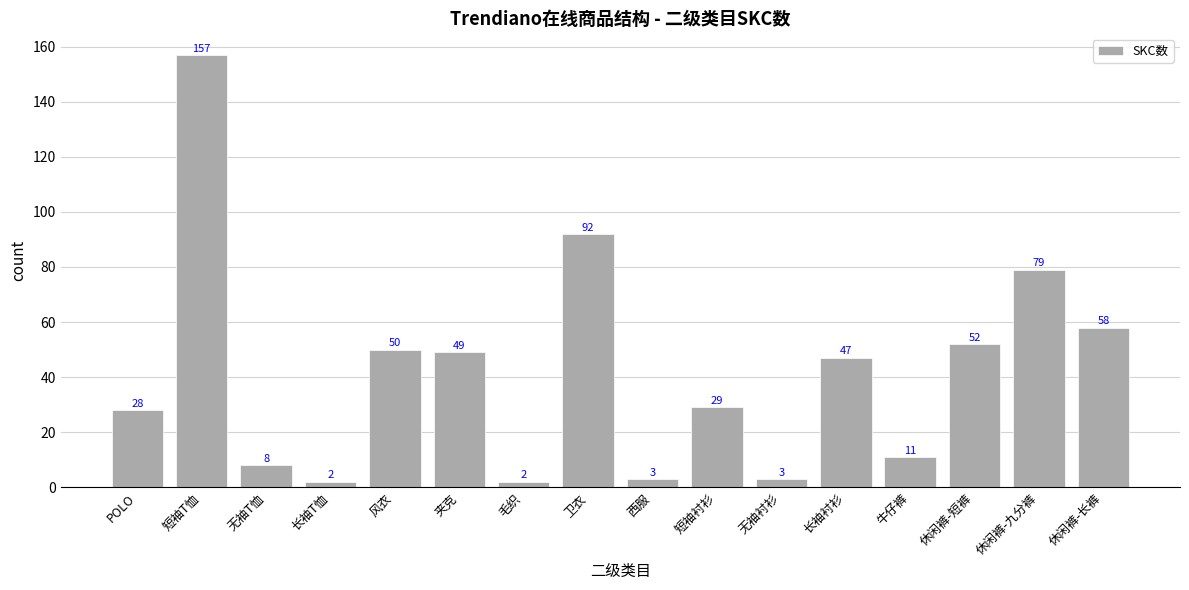

Reading right to left, what are all the values shown in this chart?

休闲裤-长裤=58	休闲裤-九分裤=79	休闲裤-短裤=52	牛仔裤=11	长袖衬衫=47	无袖衬衫=3	短袖衬衫=29	西服=3	卫衣=92	毛织=2	夹克=49	风衣=50	长袖T恤=2	无袖T恤=8	短袖T恤=157	POLO=28